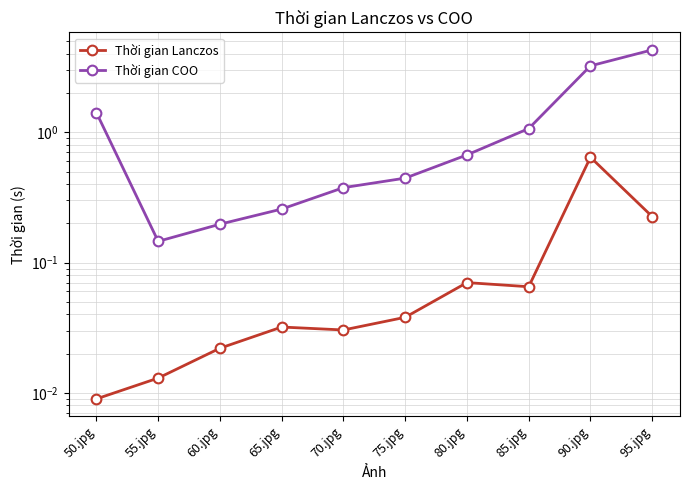

True or false: Thời gian COO and Thời gian Lanczos cross at least once.

False